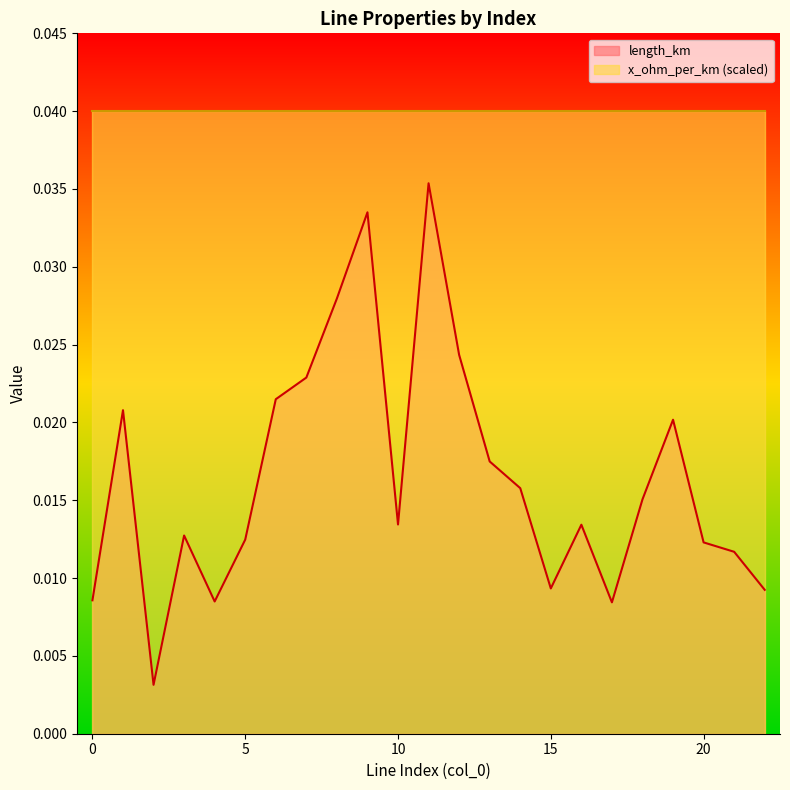

True or false: there are more than 1 points higher than both neighbors.

True